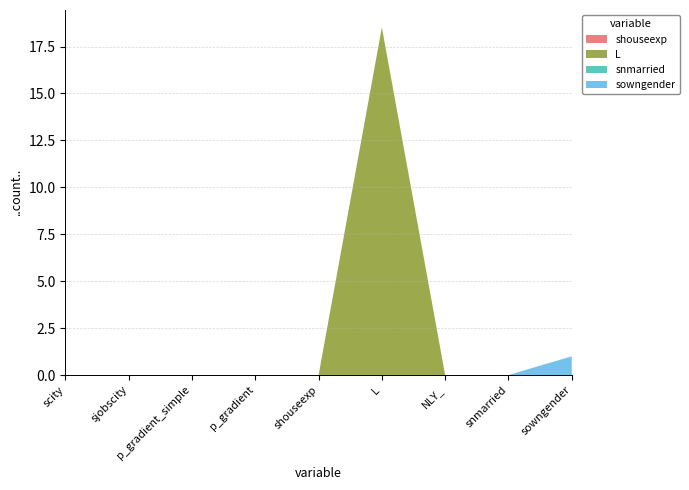

Reading left to right, transcribe all the data shown in this chart.

shouseexp: scity=0.0	sjobscity=0.0	p_gradient_simple=0.0	p_gradient=0.0	shouseexp=0.0	L=0.0	NLY_=0.0	snmarried=0.0	sowngender=0.0
L: scity=0.0	sjobscity=0.0	p_gradient_simple=0.0	p_gradient=0.0	shouseexp=0.0	L=18.5	NLY_=0.0	snmarried=0.0	sowngender=0.0
snmarried: scity=0.0	sjobscity=0.0	p_gradient_simple=0.0	p_gradient=0.0	shouseexp=0.0	L=0.0	NLY_=0.0	snmarried=0.0	sowngender=0.0
sowngender: scity=0.0	sjobscity=0.0	p_gradient_simple=0.0	p_gradient=0.0	shouseexp=0.0	L=0.0	NLY_=0.0	snmarried=0.0	sowngender=1.0